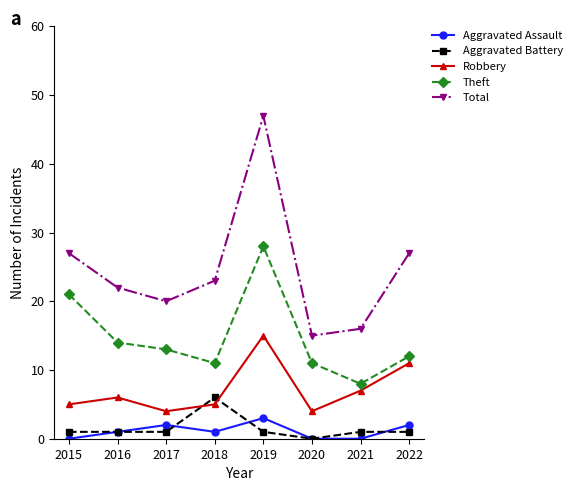

What is the value of the Robbery point at the 4th from the left?

5